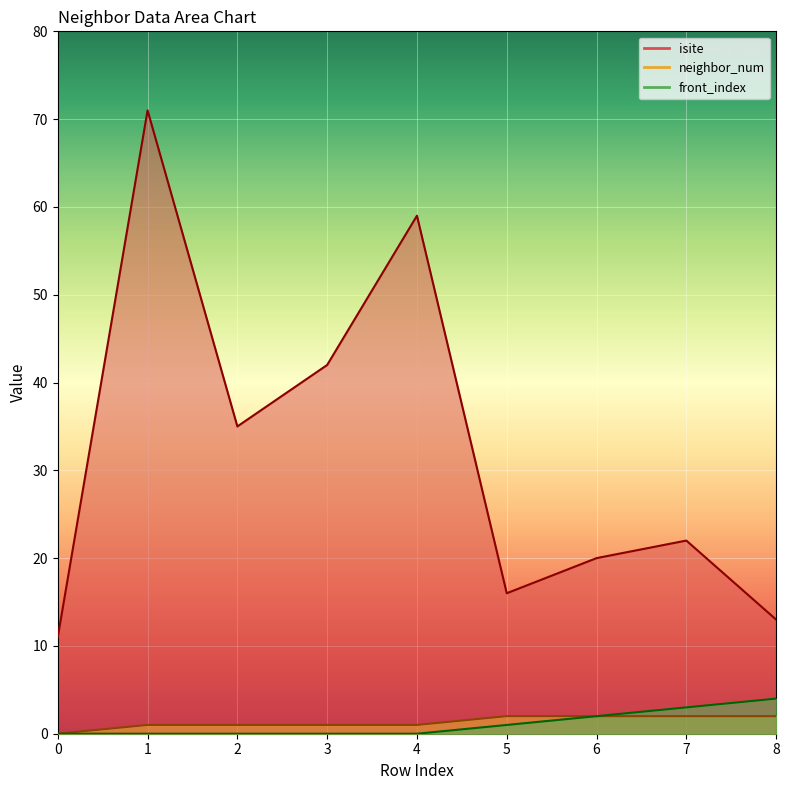

How many series are shown in this chart?

3